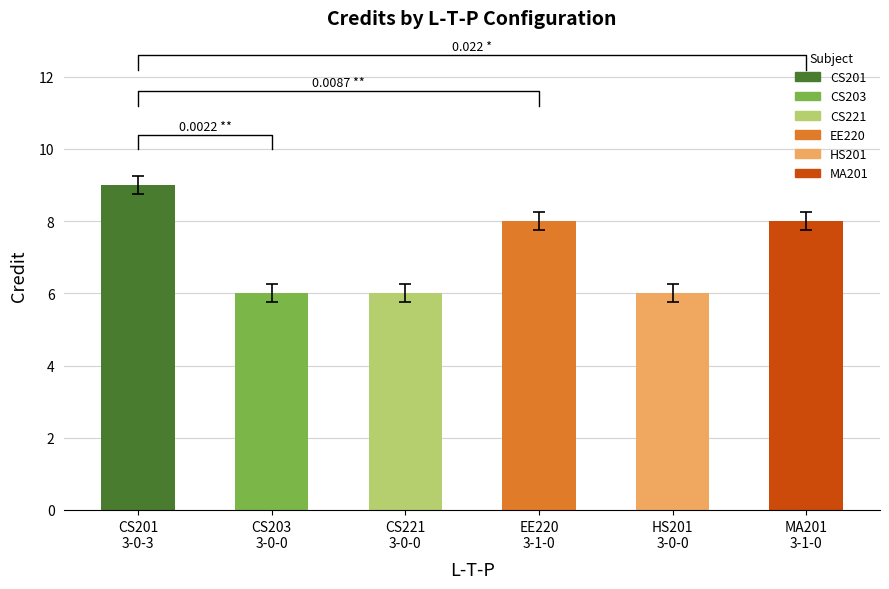

What is the sum of all values?

43